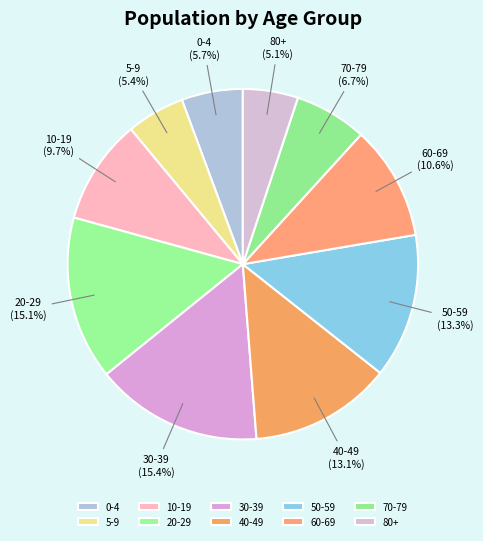

True or false: 0-4 accounts for 1% of the total.

False